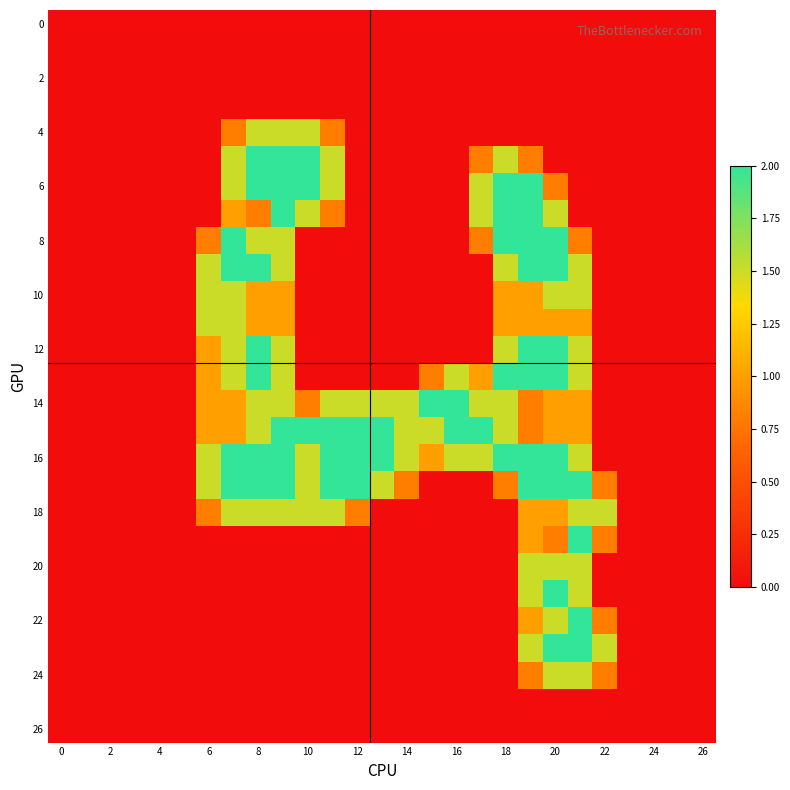

At which category does the chart reach its peak across all series?

8